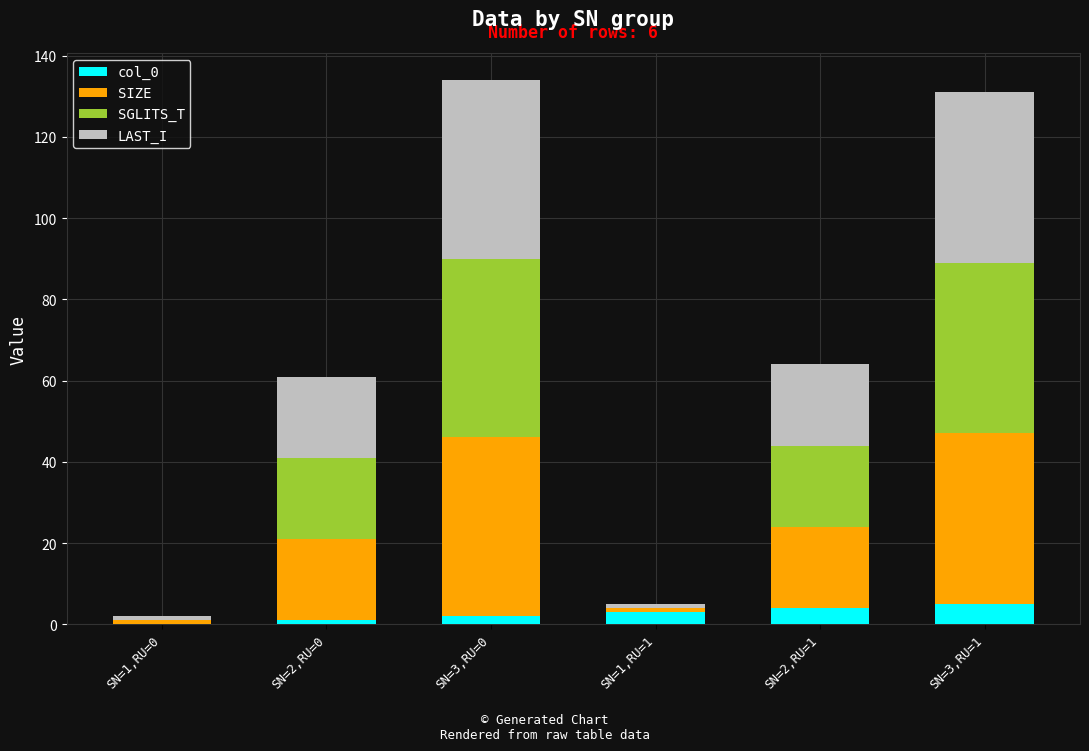

How many col_0 values are between 1 and 4?

4